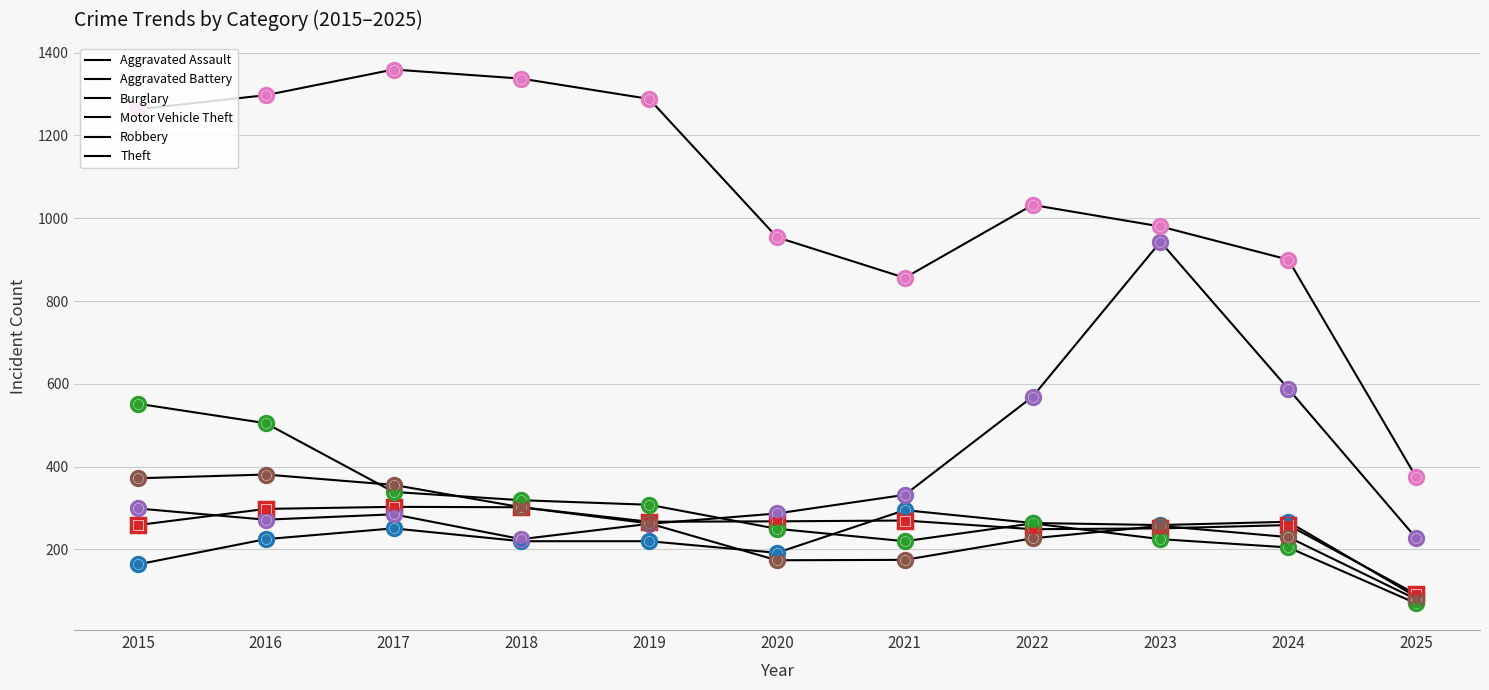

Reading right to left, what are all the values shown in this chart?

Aggravated Assault: 86	267	259	264	295	192	220	220	251	225	164
Aggravated Battery: 92	259	251	249	270	268	267	302	303	298	259
Burglary: 70	205	225	263	220	250	308	319	339	505	552
Motor Vehicle Theft: 228	588	943	569	332	287	262	225	285	272	299
Robbery: 80	230	257	227	175	174	263	302	356	381	372
Theft: 375	900	980	1032	856	954	1288	1337	1359	1297	1263